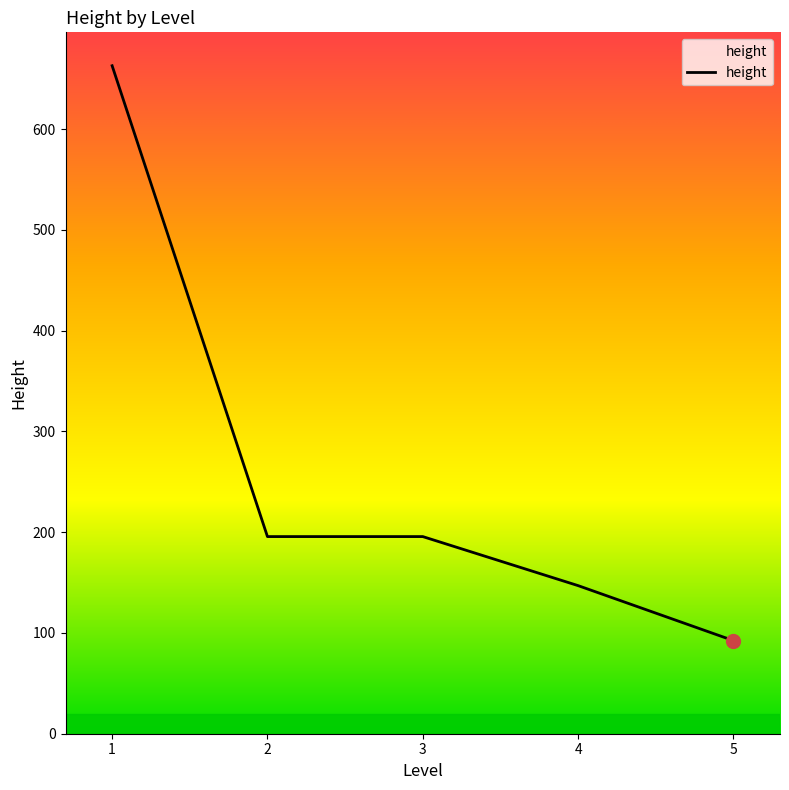

How many series are shown in this chart?

1